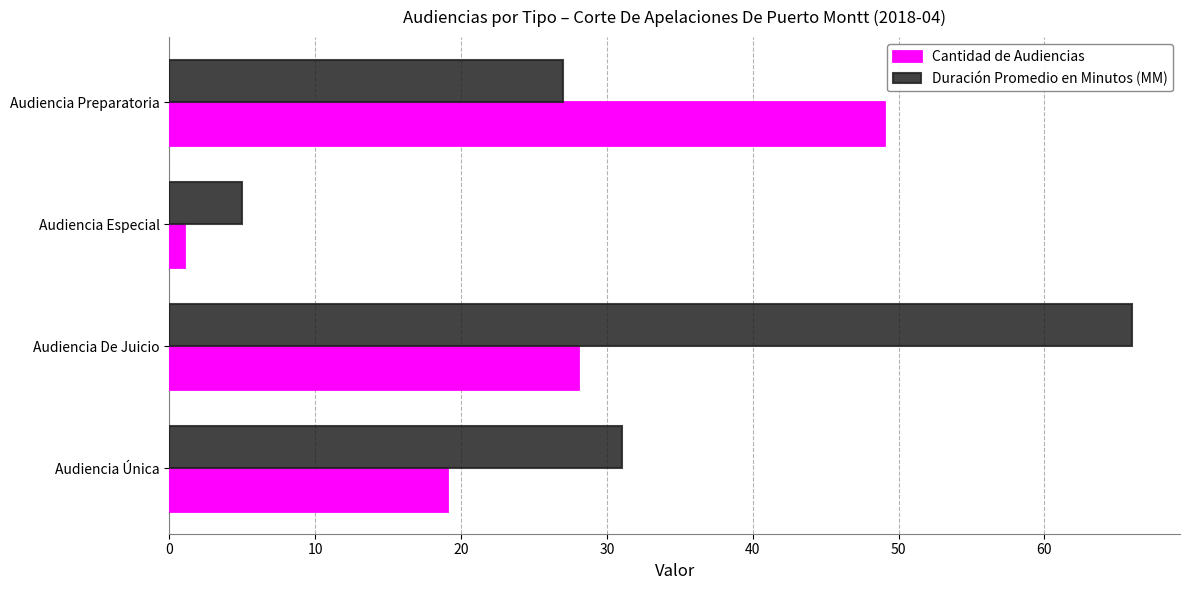

What are all the series names shown in the legend?

Cantidad de Audiencias, Duración Promedio en Minutos (MM)